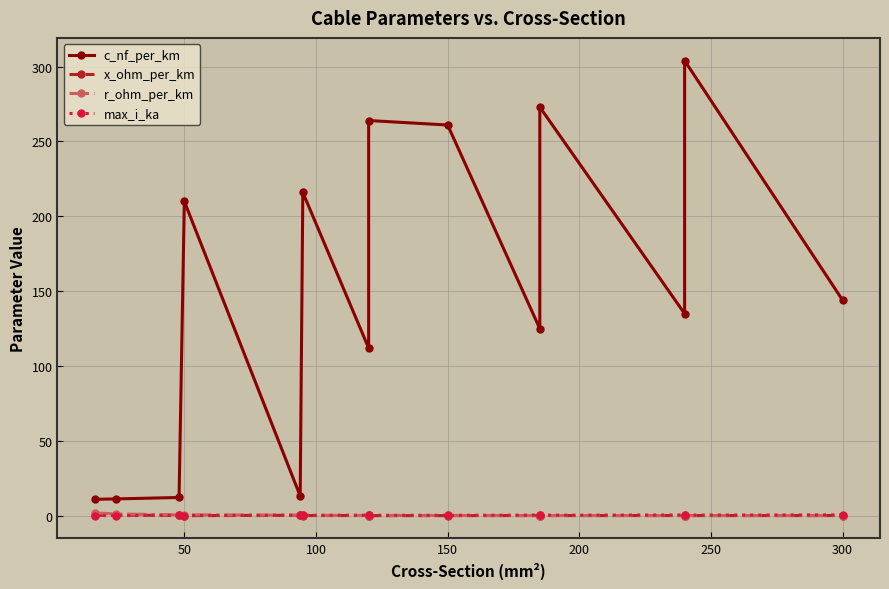

How many distinct data groups are displayed?

4